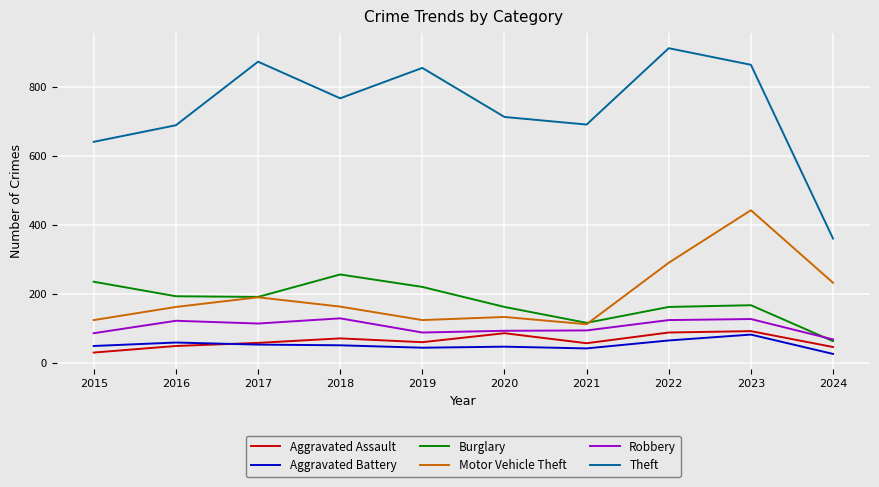

How many values in the Burglary series are below 192?

5